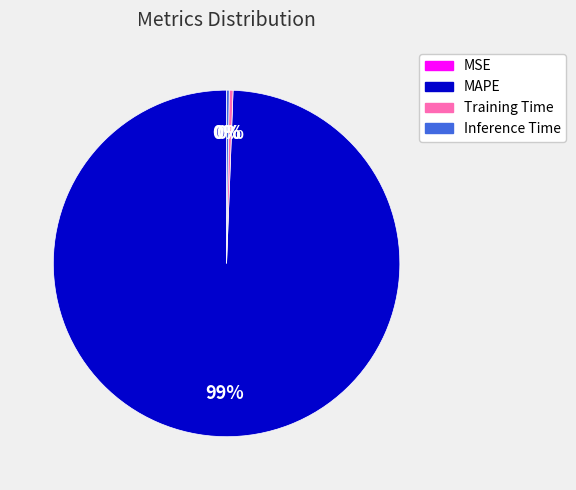

What is the largest slice in the pie chart?

MAPE